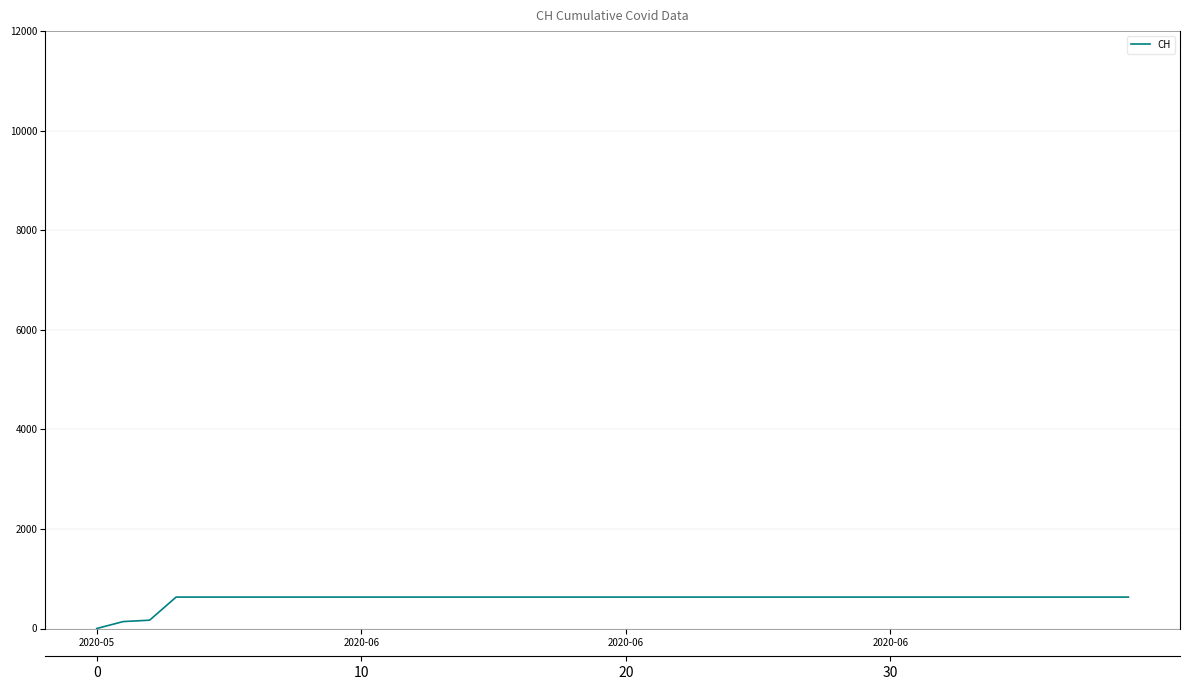

What is the sum of all values?

23653